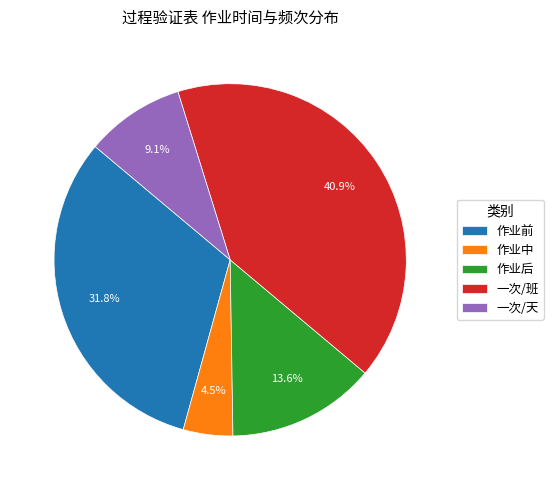

Which slice is the smallest?

作业中